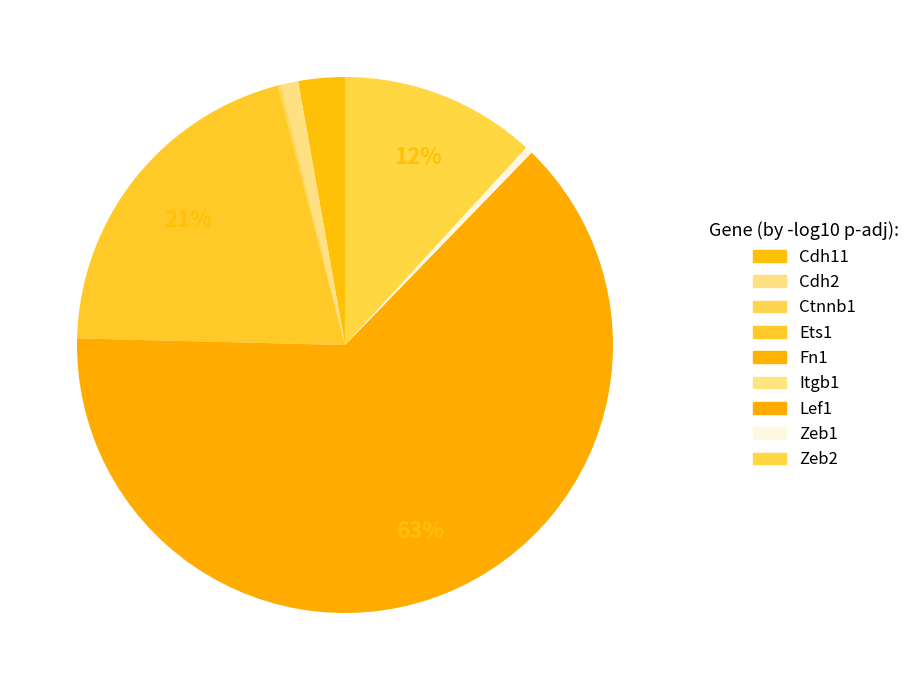

To the nearest percent, what percentage of the pie is Ctnnb1?

20%